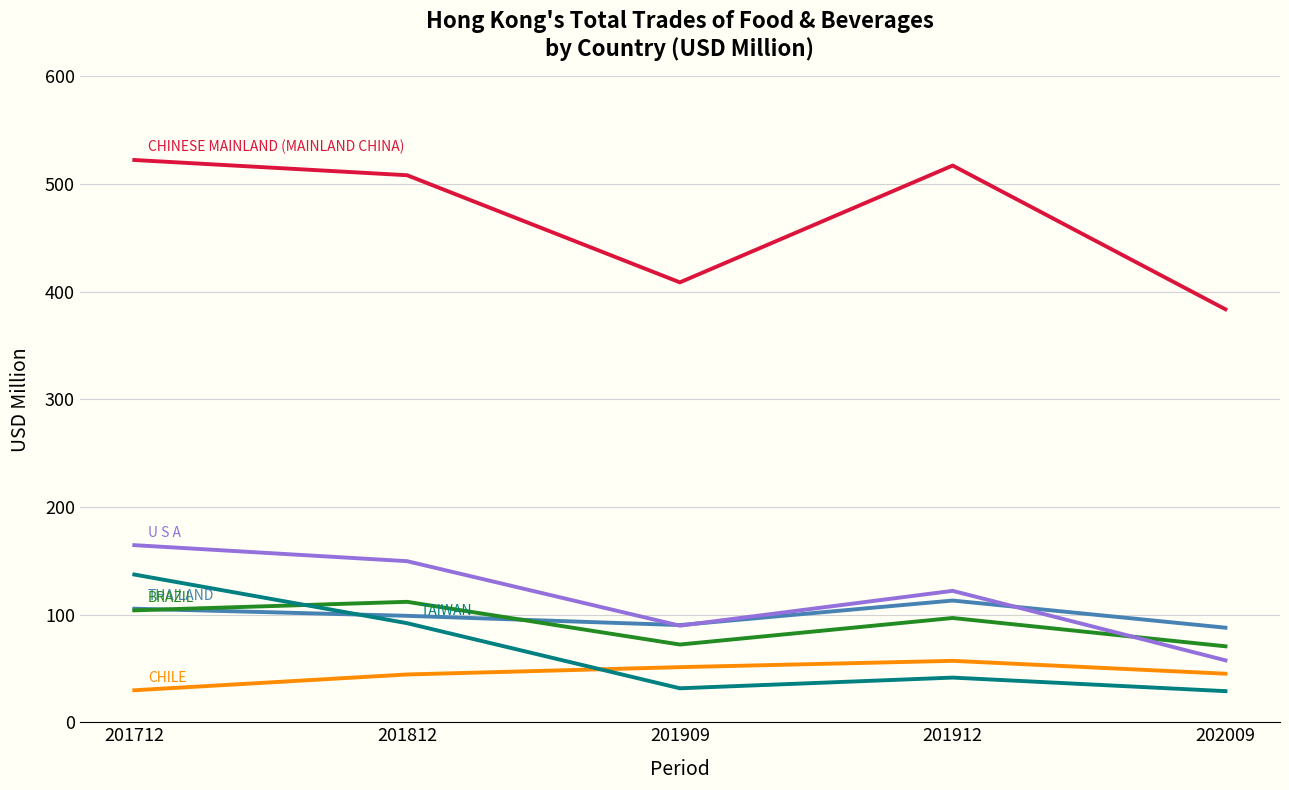

What is the greatest value displayed?

522.4